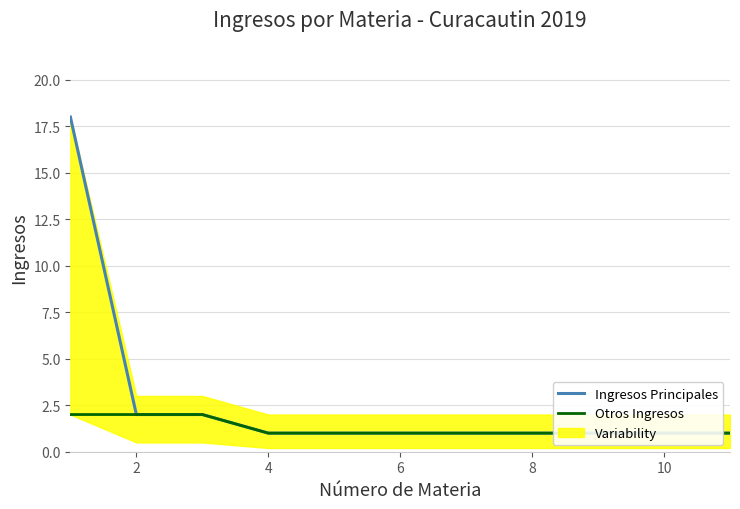

Is the value of Ingresos Principales at 10 greater than the value of Otros Ingresos at 4?

No